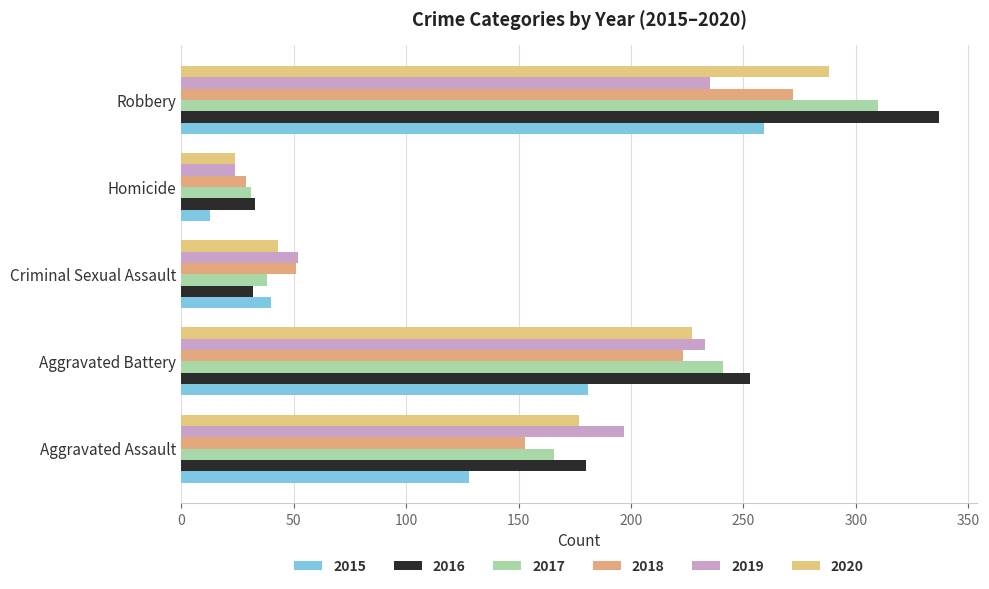

Reading left to right, transcribe all the data shown in this chart.

2015: 128	181	40	13	259
2016: 180	253	32	33	337
2017: 166	241	38	31	310
2018: 153	223	51	29	272
2019: 197	233	52	24	235
2020: 177	227	43	24	288